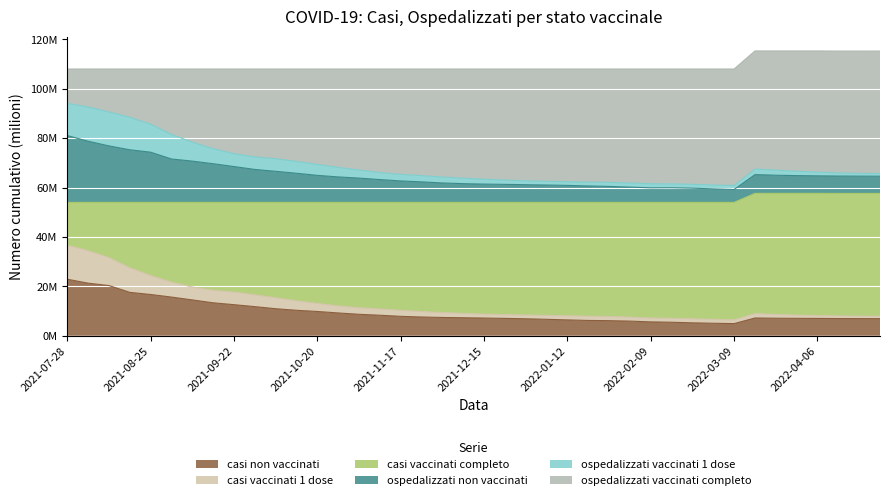

At which label is casi vaccinati 1 dose closest to 21?

2021-09-01